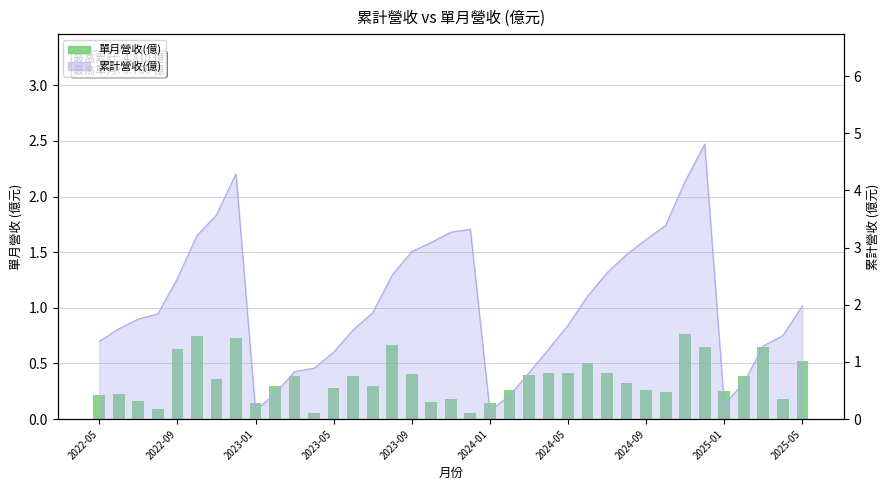

What is the change in value from 17 to 30?

+0.6